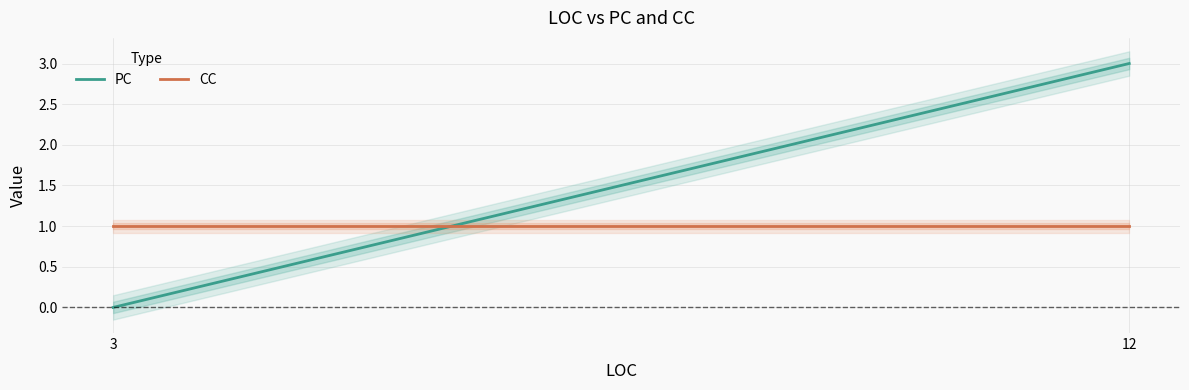

What is the average value of the CC series?

1